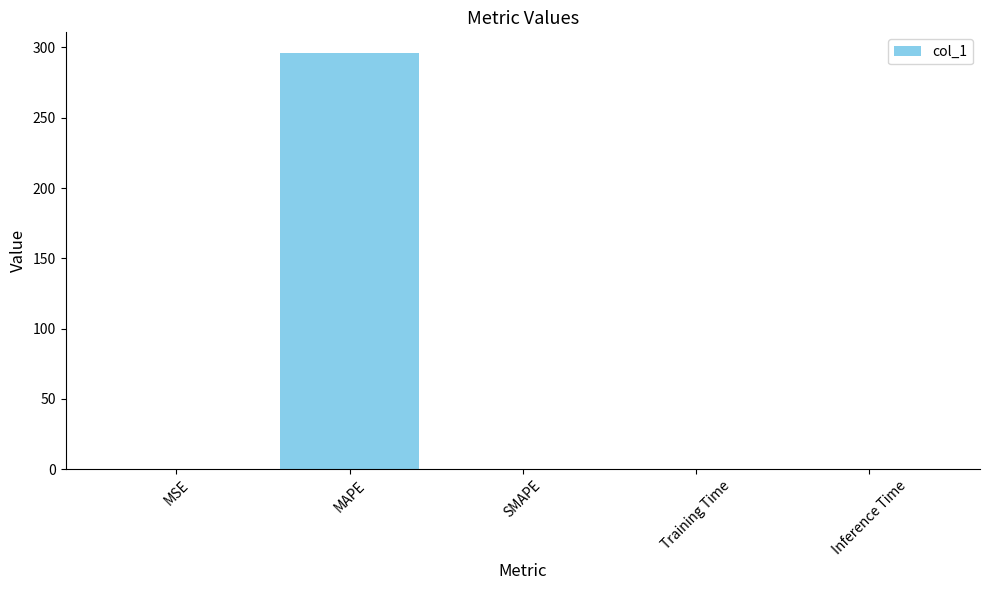

Which has a higher value, Inference Time or MAPE?

MAPE